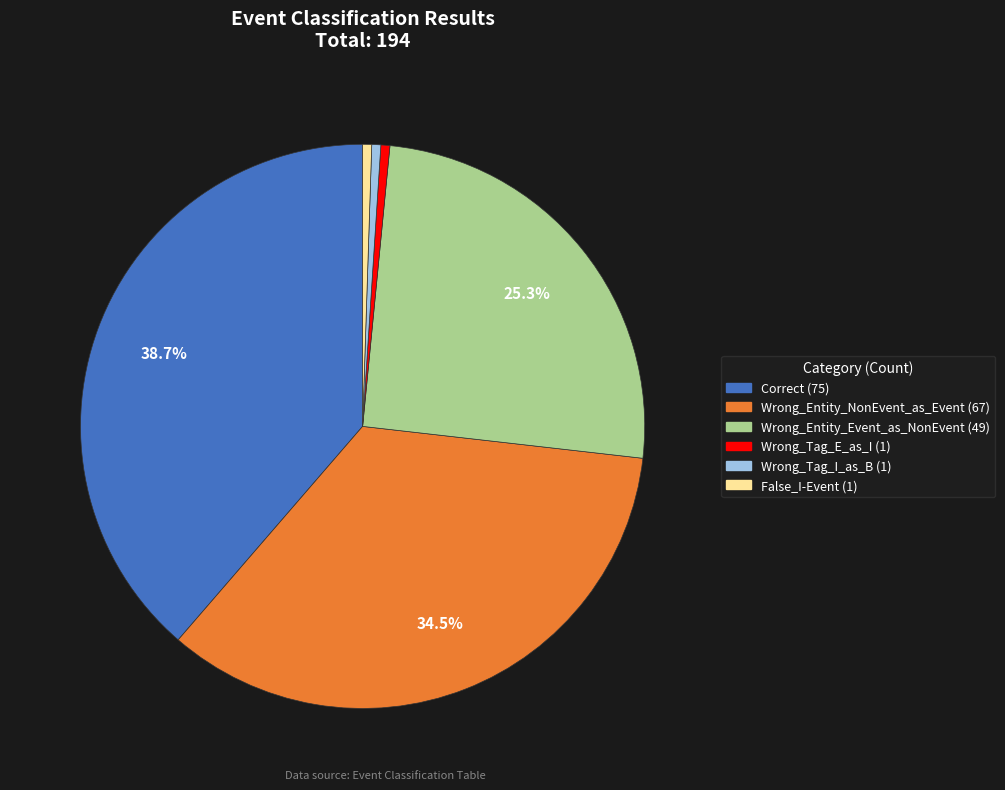

True or false: Wrong_Entity_NonEvent_as_Event accounts for 43% of the total.

False